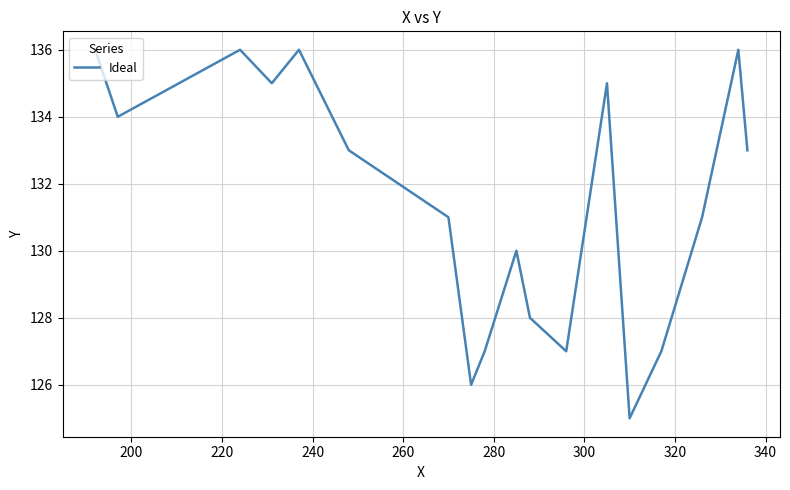

What is the minimum value shown in the chart?

125